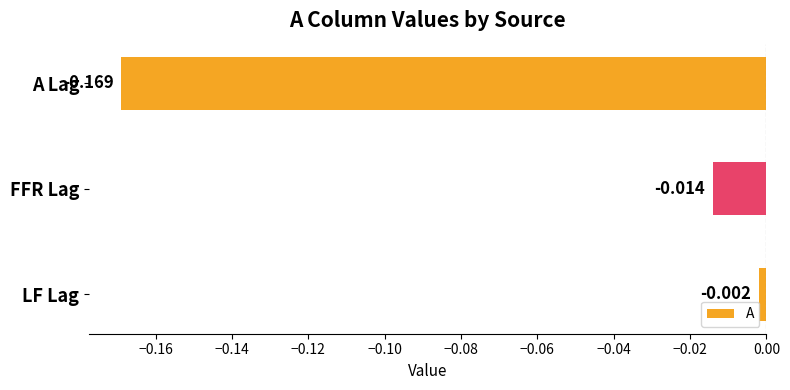

Rank the categories by value from highest to lowest.

LF Lag, FFR Lag, A Lag